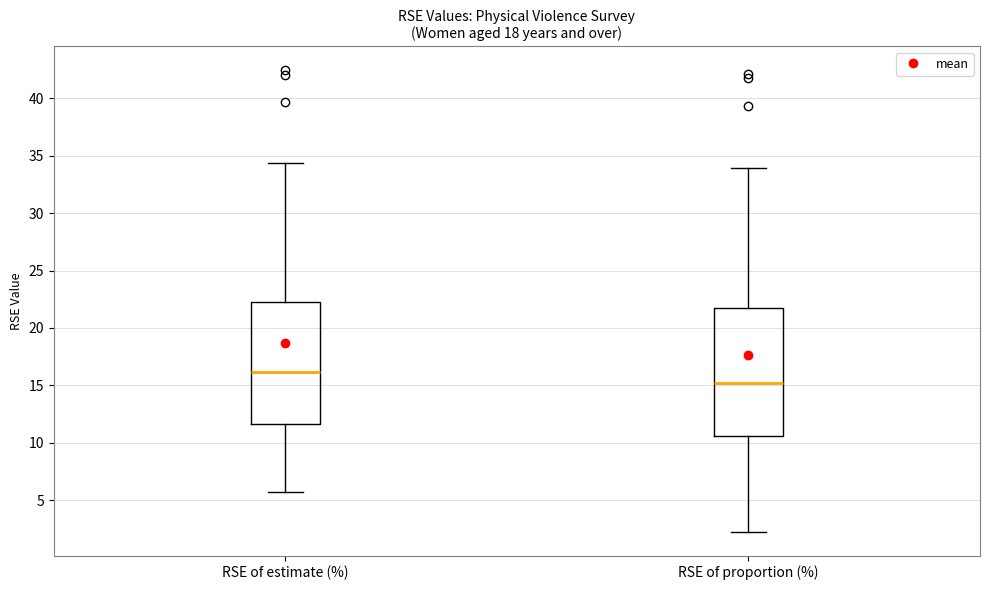

Reading left to right, read every box against the y-axis: the position of its median line, the range the box covers, and the ends of its whiskers. The values are not printed on the chart, so give them approximately, as read against the axis.

RSE of estimate (%): median 16.0, box 11.5 to 22.5, whiskers 5.5 to 34.5
RSE of proportion (%): median 15.0, box 10.5 to 21.5, whiskers 2.0 to 34.0